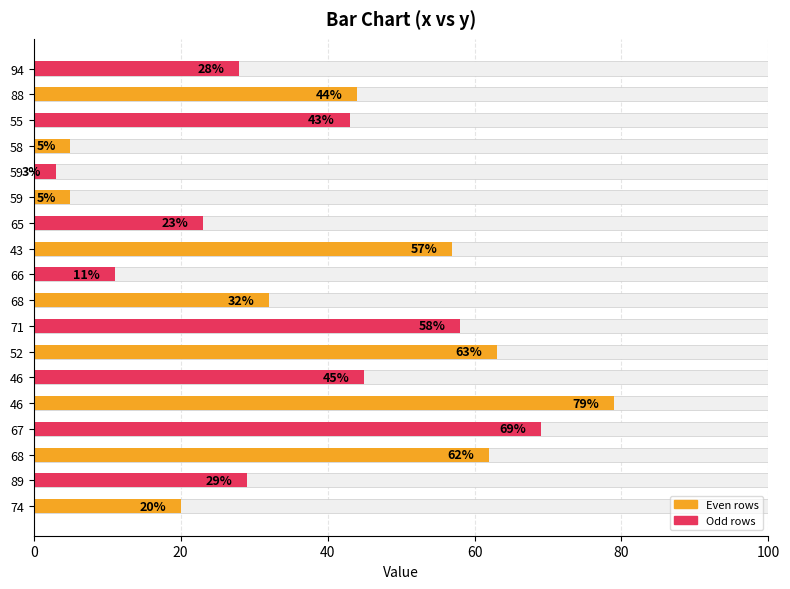

What is the sum of all values?

676